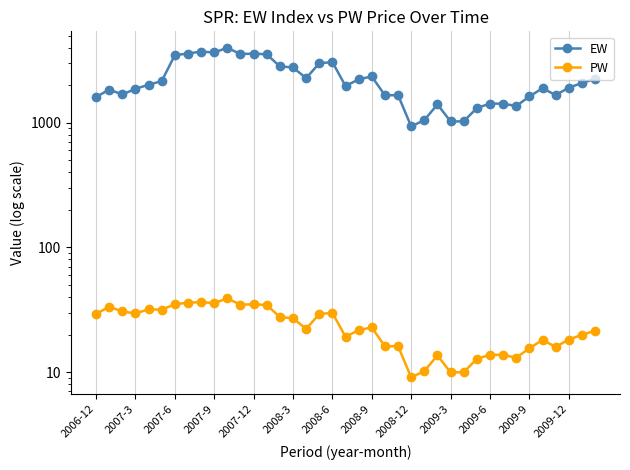

List the series in order of their peak value, lowest first.

PW, EW